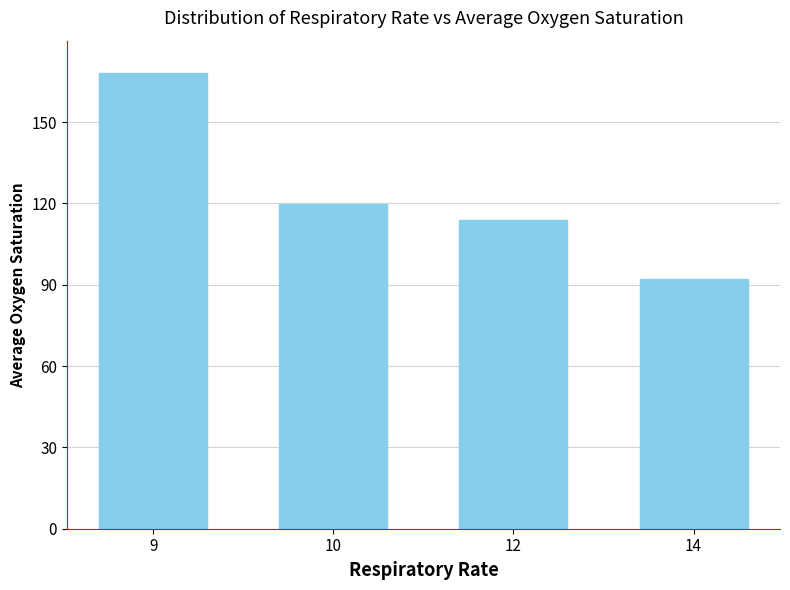

Which label corresponds to the smallest value in the chart?

14